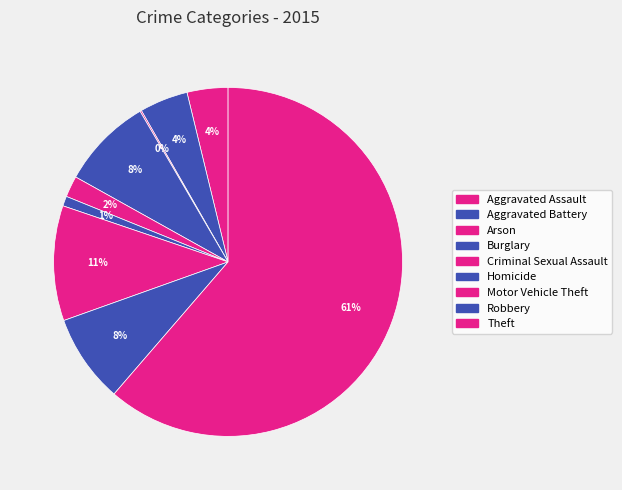

The Aggravated Battery slice represents 16% of the pie. True or false?

False